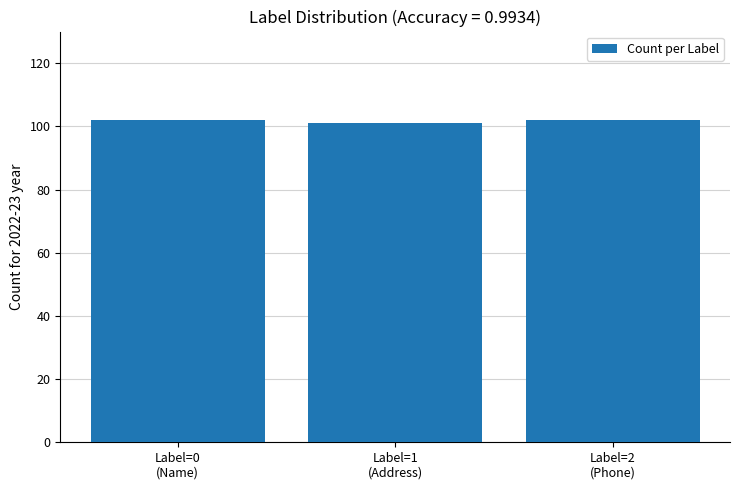

What is the average value?

102